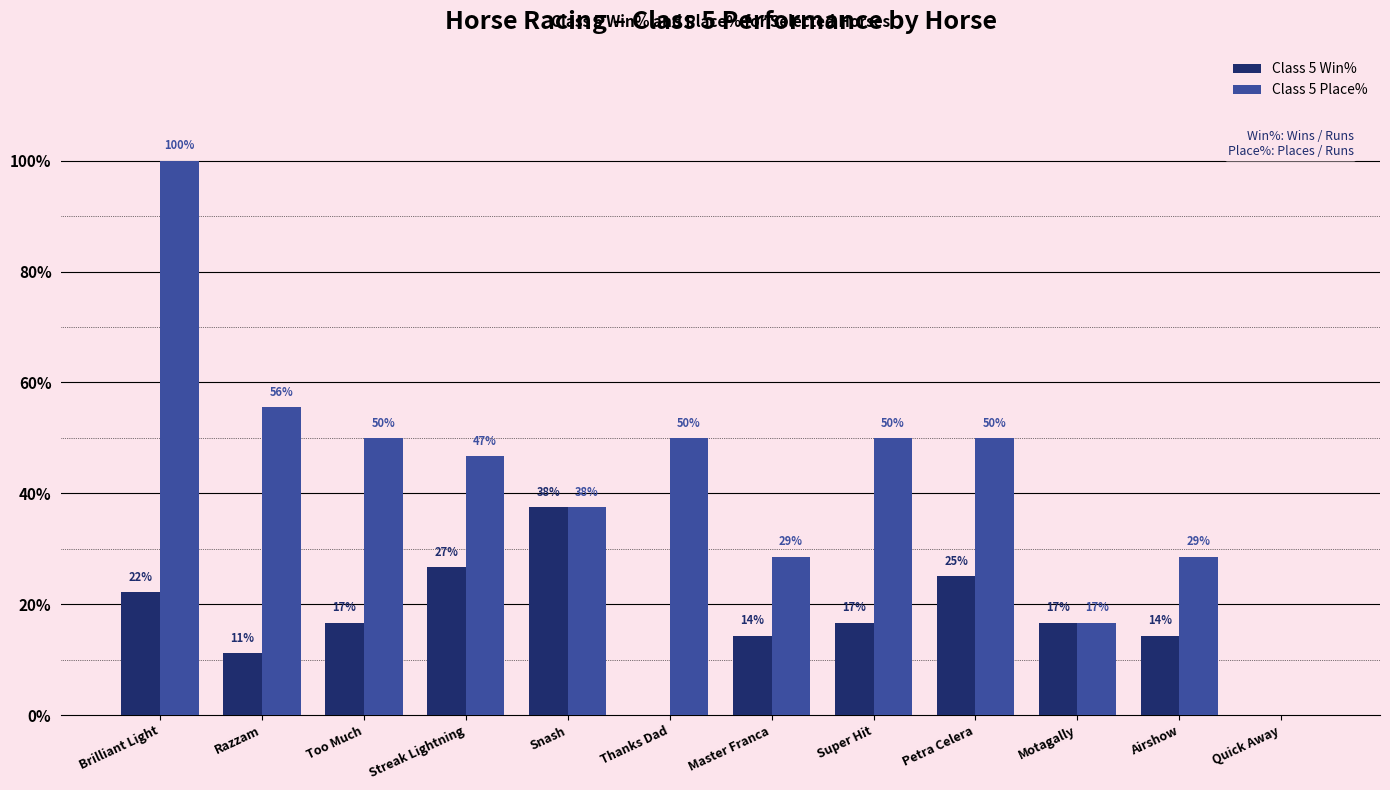

Reading left to right, transcribe all the data shown in this chart.

Class 5 Win%: Brilliant Light=22.2	Razzam=11.1	Too Much=16.7	Streak Lightning=26.7	Snash=37.5	Thanks Dad=0.0	Master Franca=14.3	Super Hit=16.7	Petra Celera=25.0	Motagally=16.7	Airshow=14.3	Quick Away=0.0
Class 5 Place%: Brilliant Light=100.0	Razzam=55.6	Too Much=50.0	Streak Lightning=46.7	Snash=37.5	Thanks Dad=50.0	Master Franca=28.6	Super Hit=50.0	Petra Celera=50.0	Motagally=16.7	Airshow=28.6	Quick Away=0.0